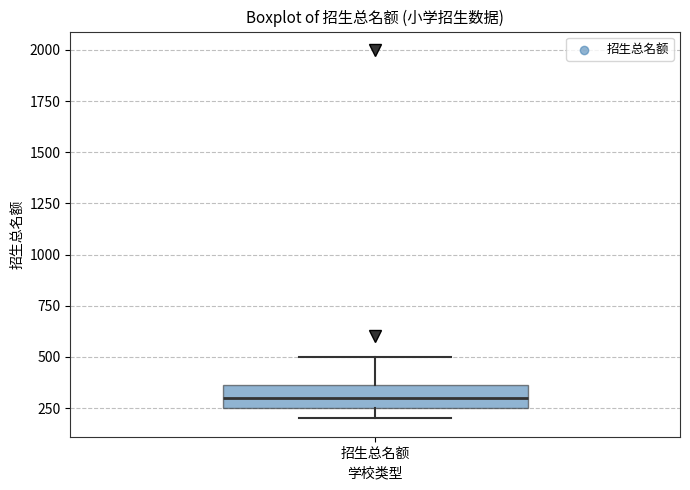

Transcribe this box plot: give where the median line is, the range the box spans, and where the two whiskers end, as read against the y-axis. The values are not printed on the chart, so give them approximately, as read against the axis.

median 300, box 250 to 350, whiskers 200 to 500